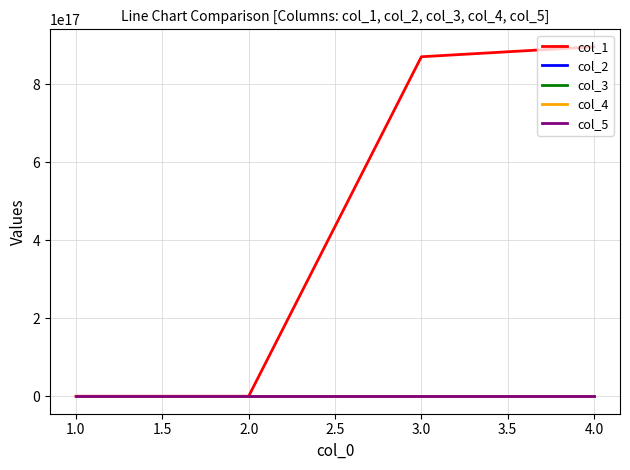

Which series has the largest range (max minus min)?

col_1